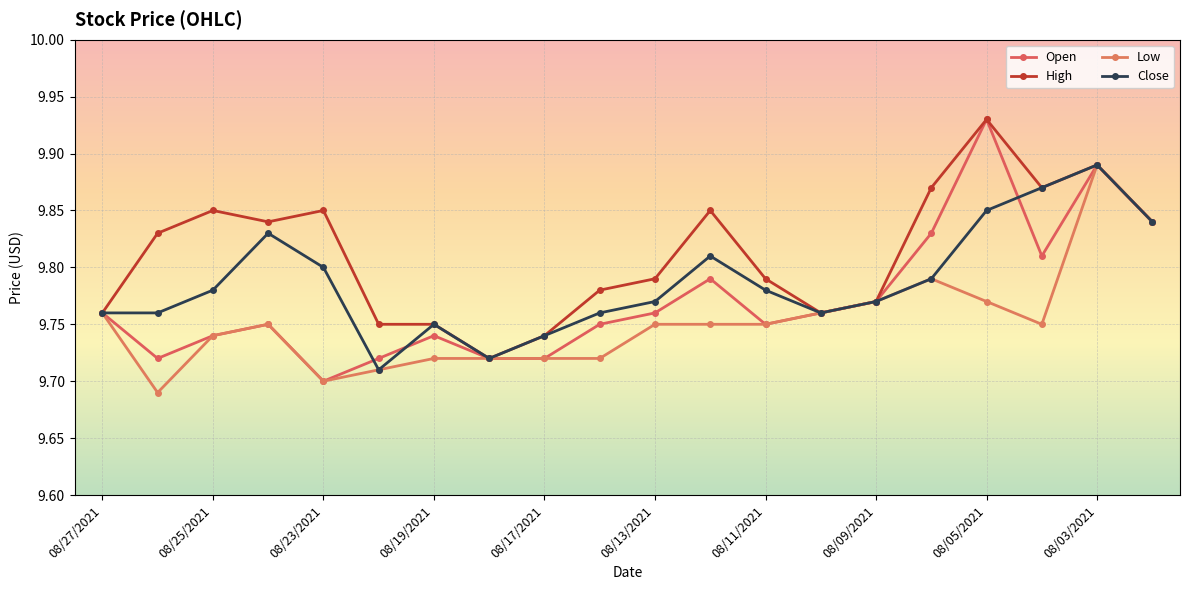

How many lines are shown in the chart?

4